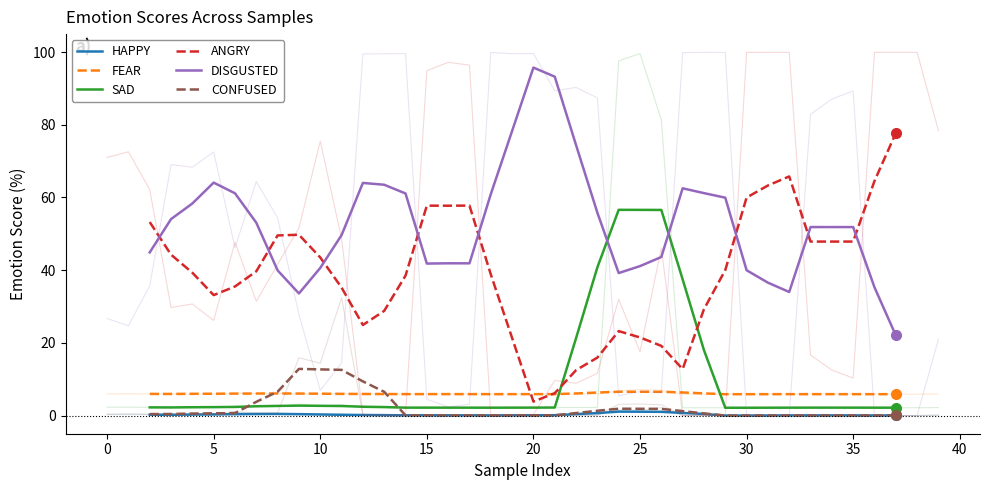

The HAPPY series shows 0.0 at 35. True or false?

True